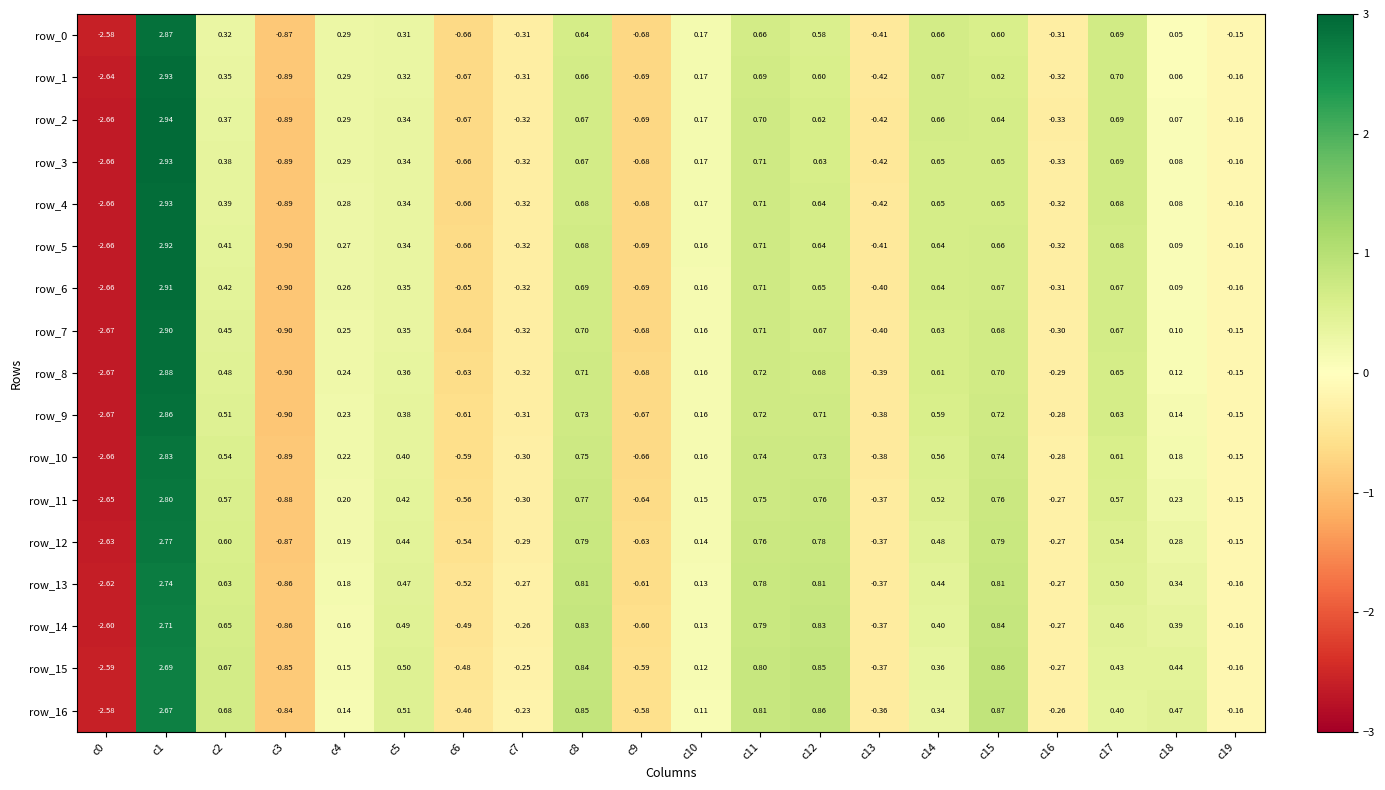

Where does the row_2 series first go above 0?

c1